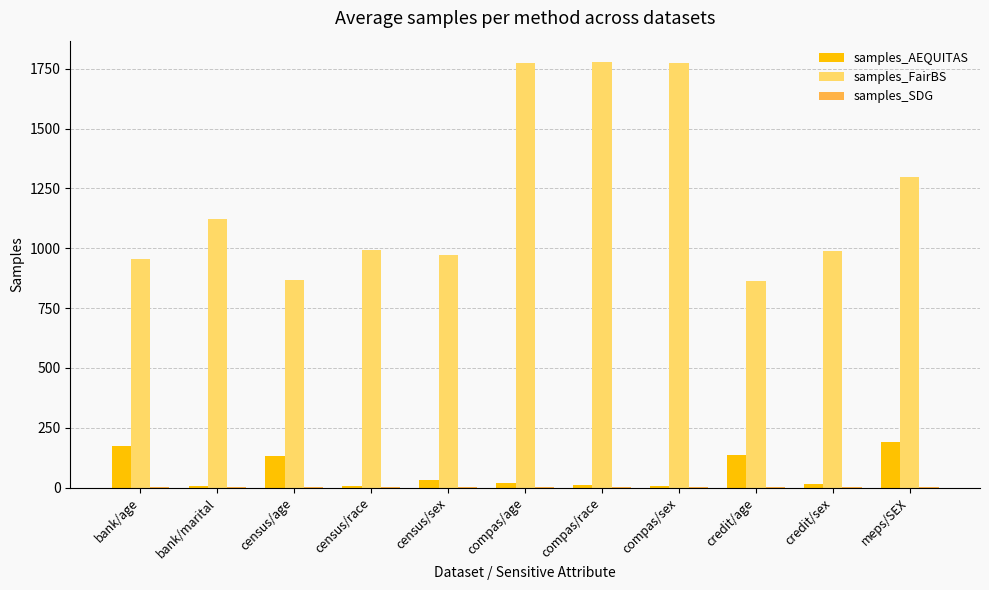

The samples_FairBS series shows 993.0 at census/race. True or false?

True